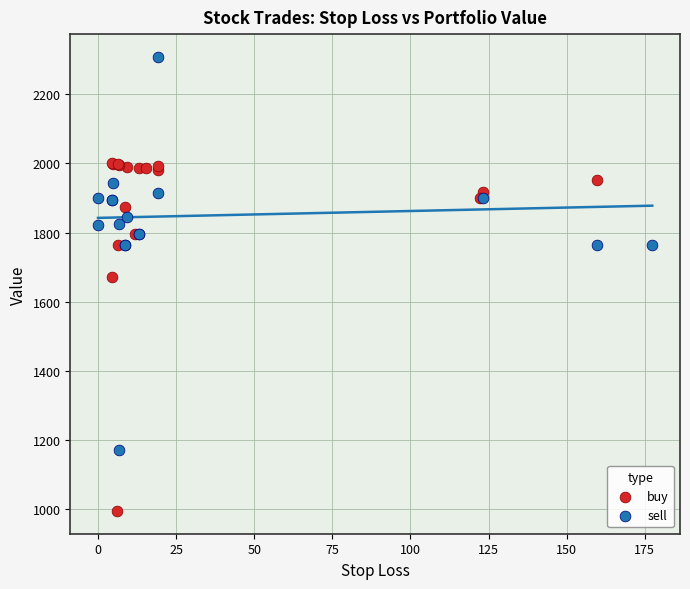

What are all the series names shown in the legend?

buy, sell